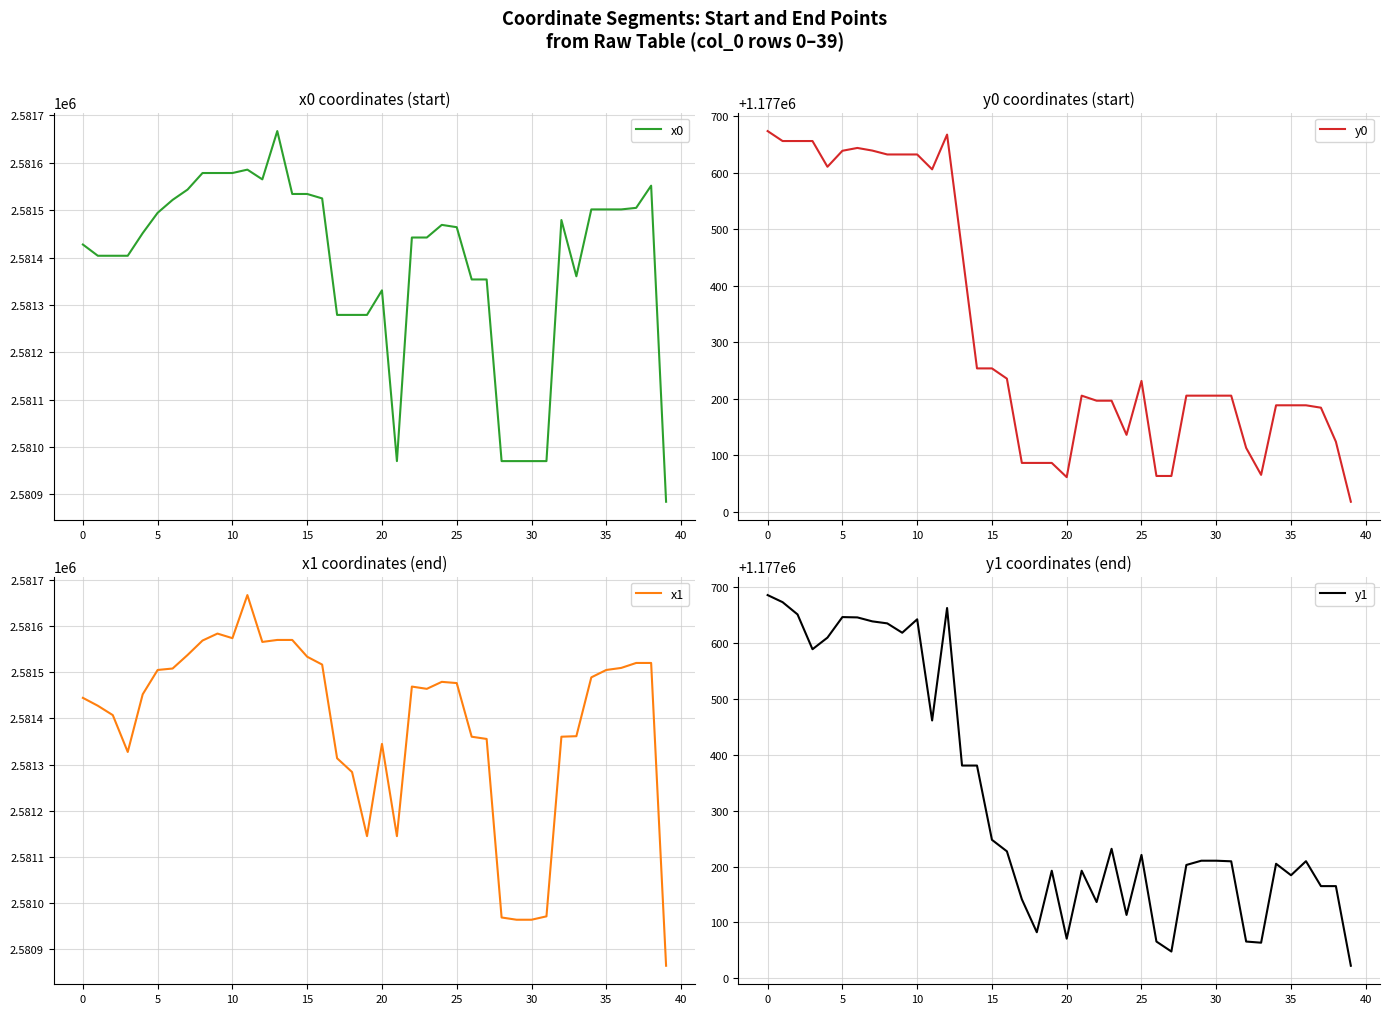

At which label does y0 first exceed 1177205?

0